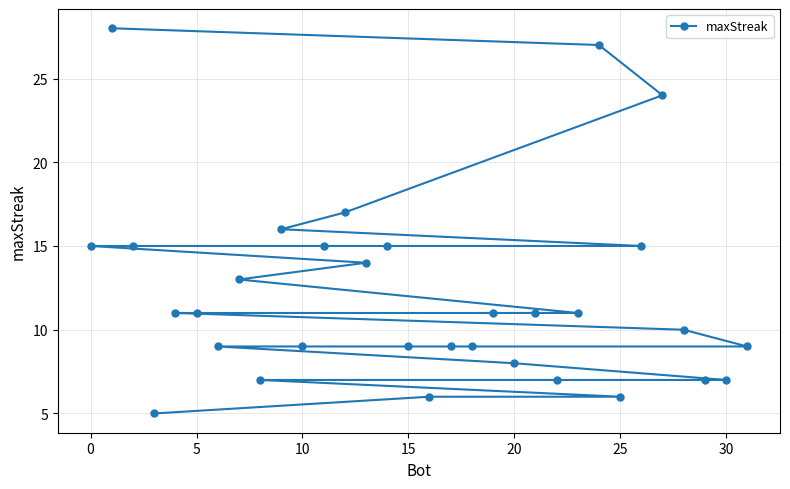

The chart shows a value of 11 at 5. True or false?

True